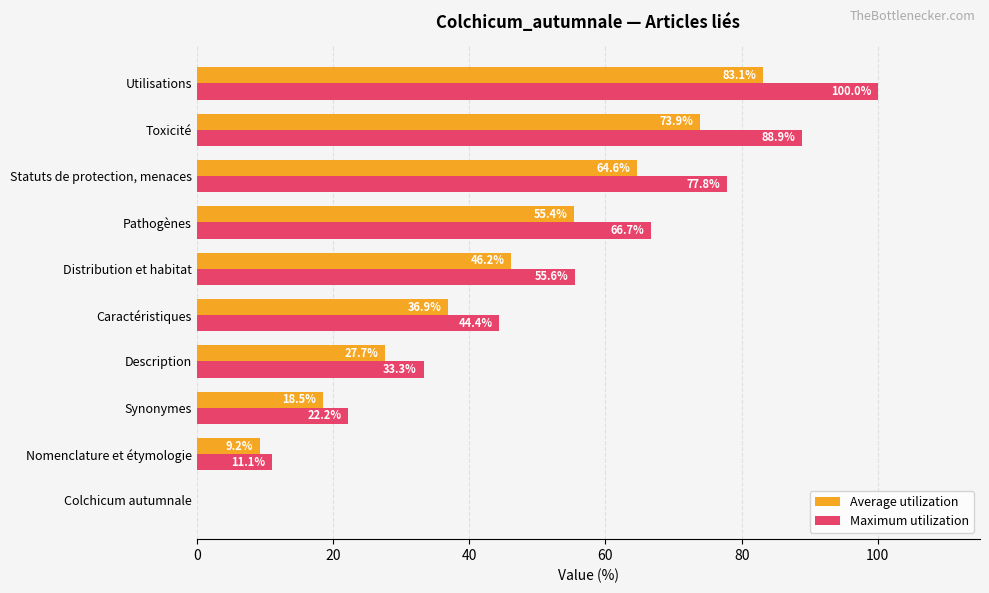

Which series changed the most between Pathogènes and Toxicité?

Maximum utilization